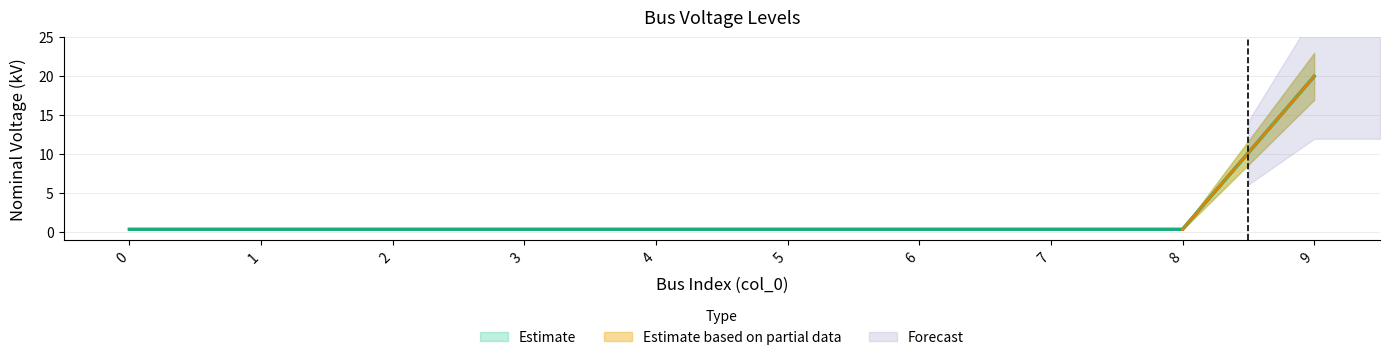

Count the number of categories in the chart.

10